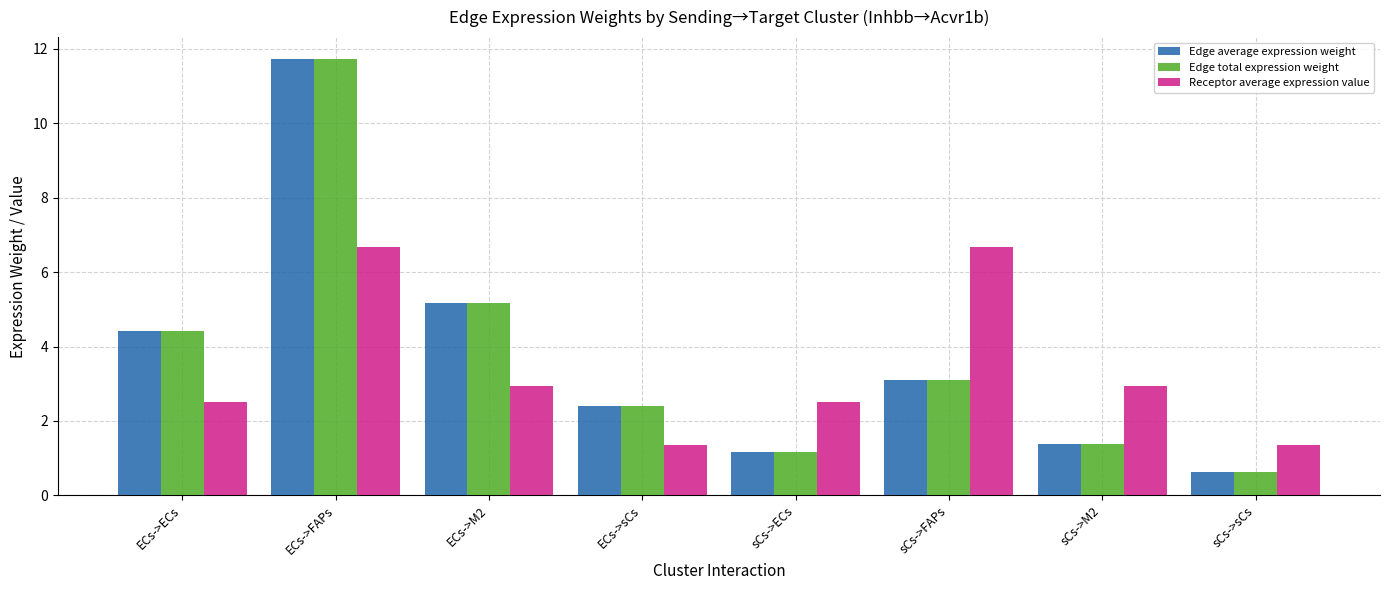

What position from the right is sCs->M2?

2